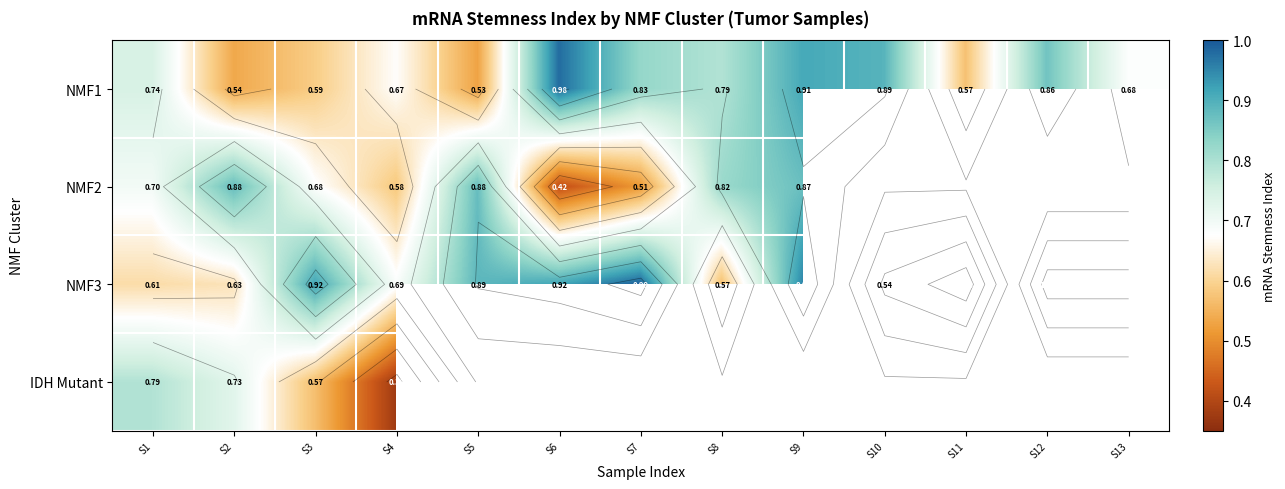

What is the approximate value of NMF2 at S6?

0.4